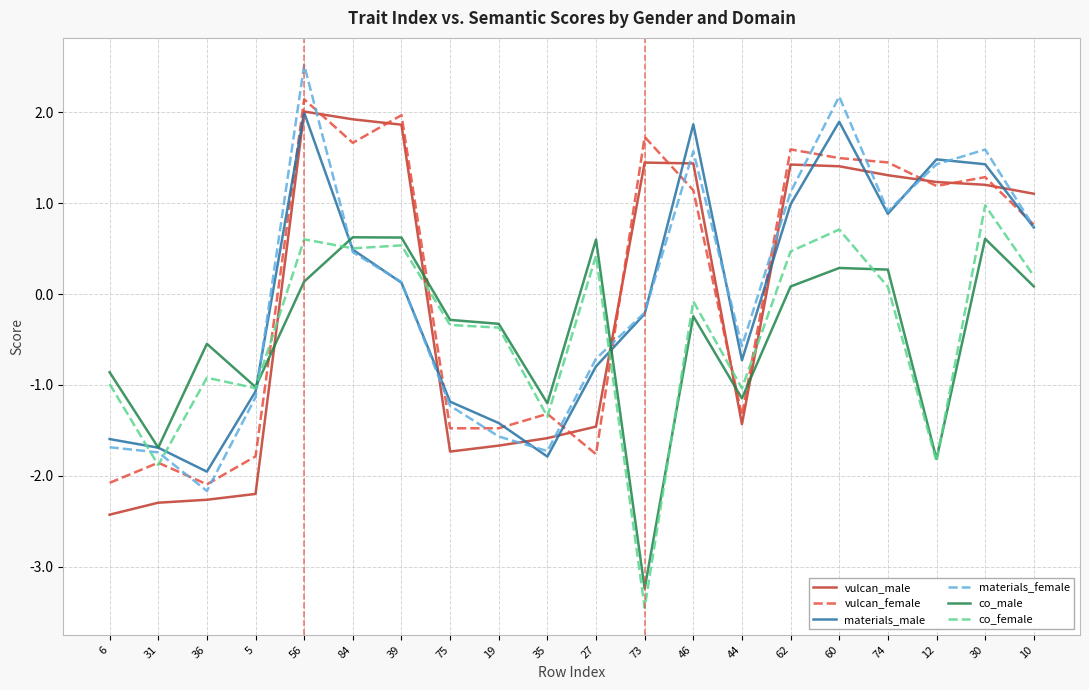

Where is materials_male nearest to the value 0?

39